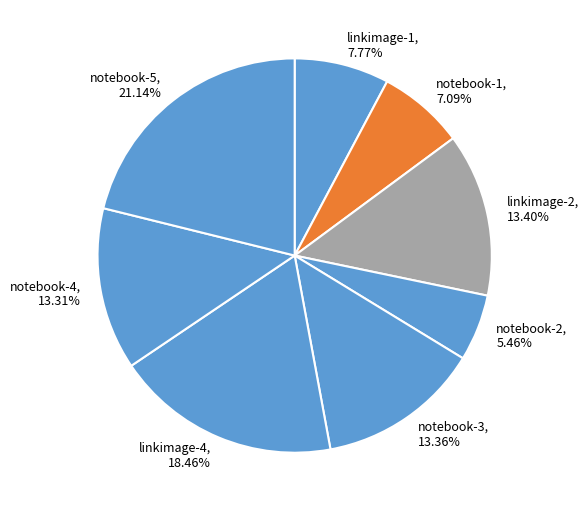

Does linkimage-2 represent more than half of the total?

No